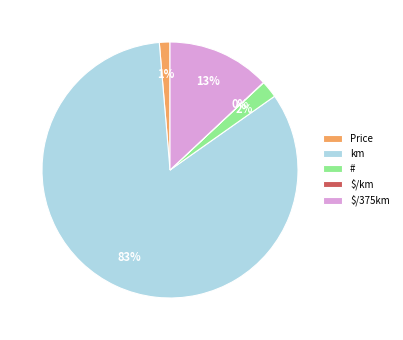

True or false: Price accounts for 1% of the total.

True